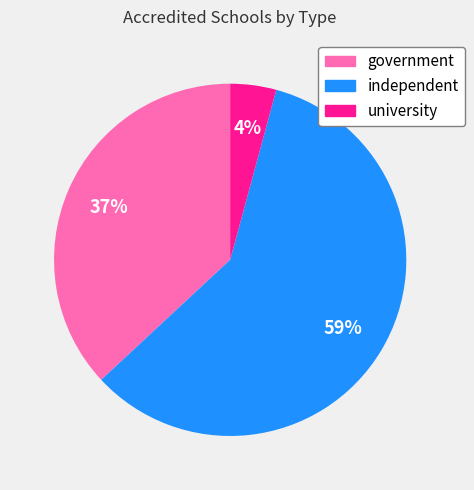

To the nearest percent, what is the average slice percentage?

33%